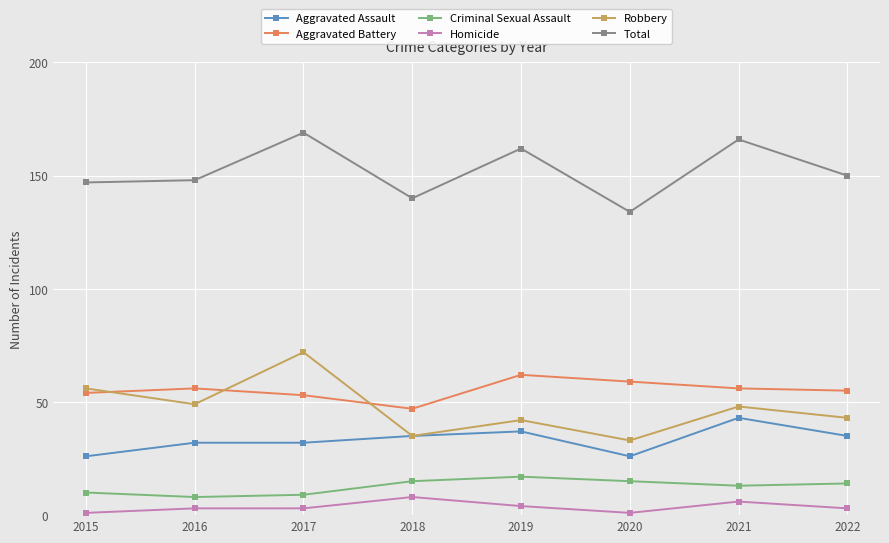

Does the chart display data point markers on the line(s)?

Yes